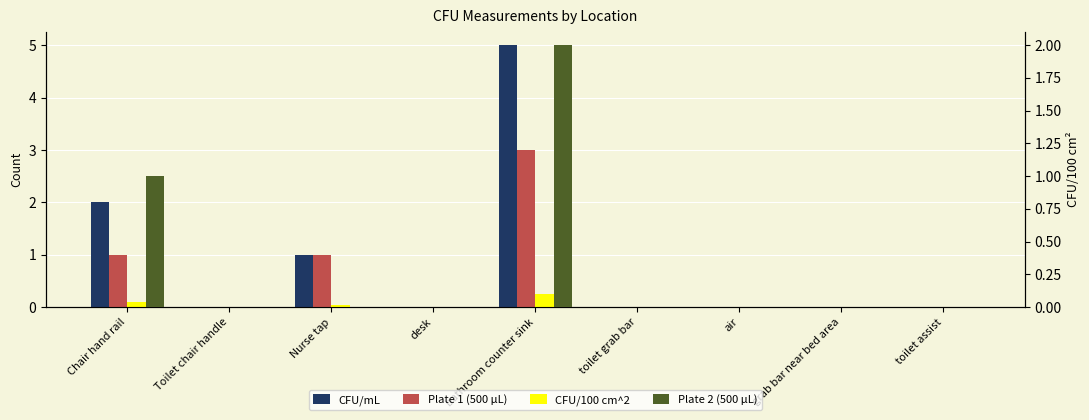

What position from the left is desk?

4